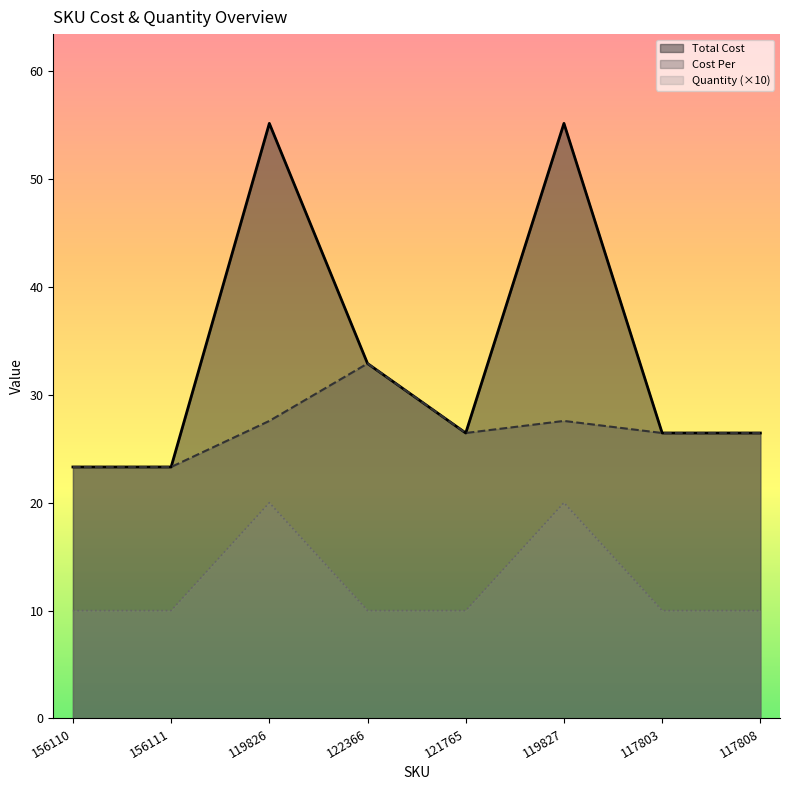

How many lines are shown in the chart?

3